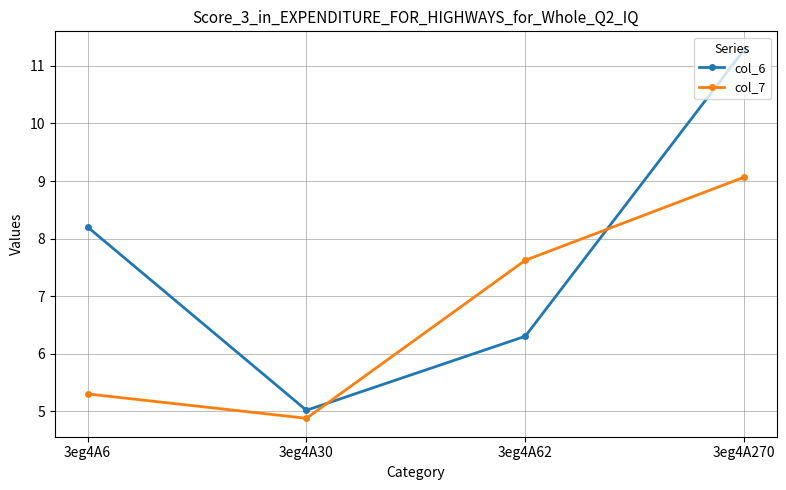

What is the difference between the maximum and minimum values in the col_7 series?

4.2